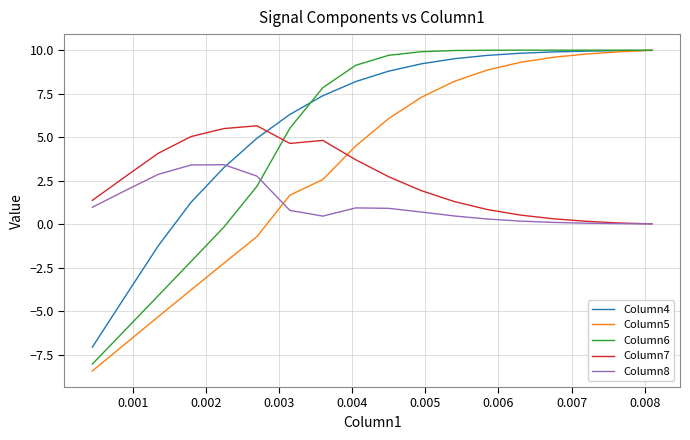

What is the smallest value displayed?

-8.4